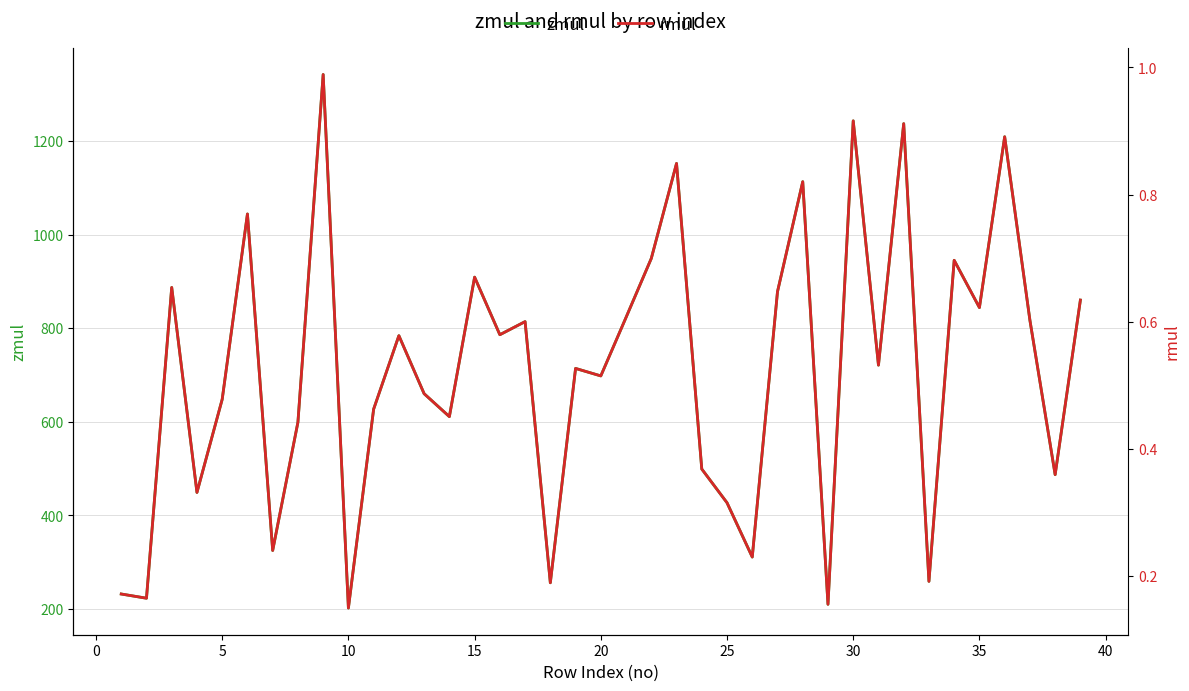

How many data points in zmul are above 721?

19